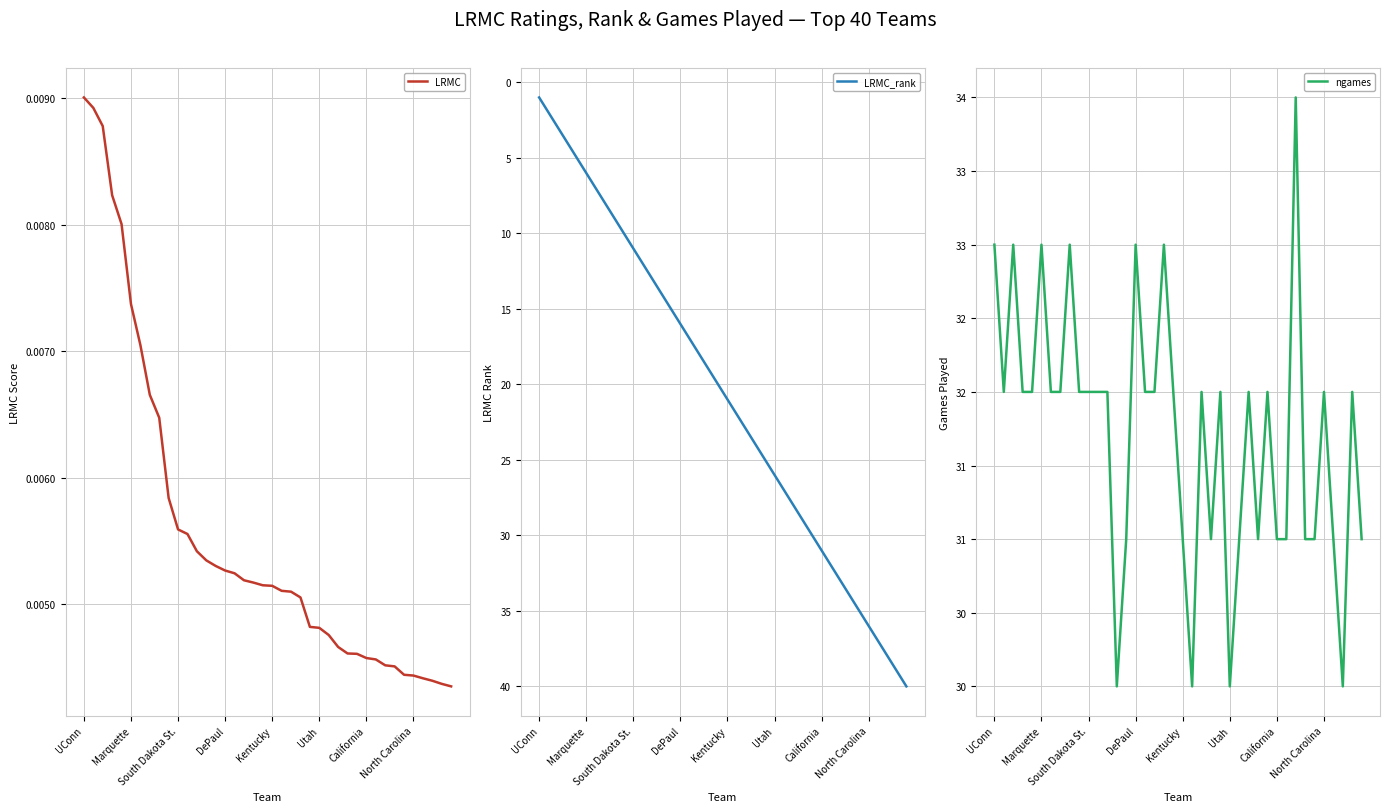

How many distinct data groups are displayed?

3